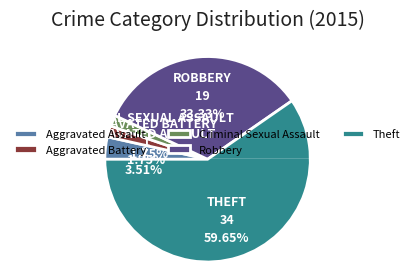

Does Aggravated Battery account for over 50% of the chart?

No